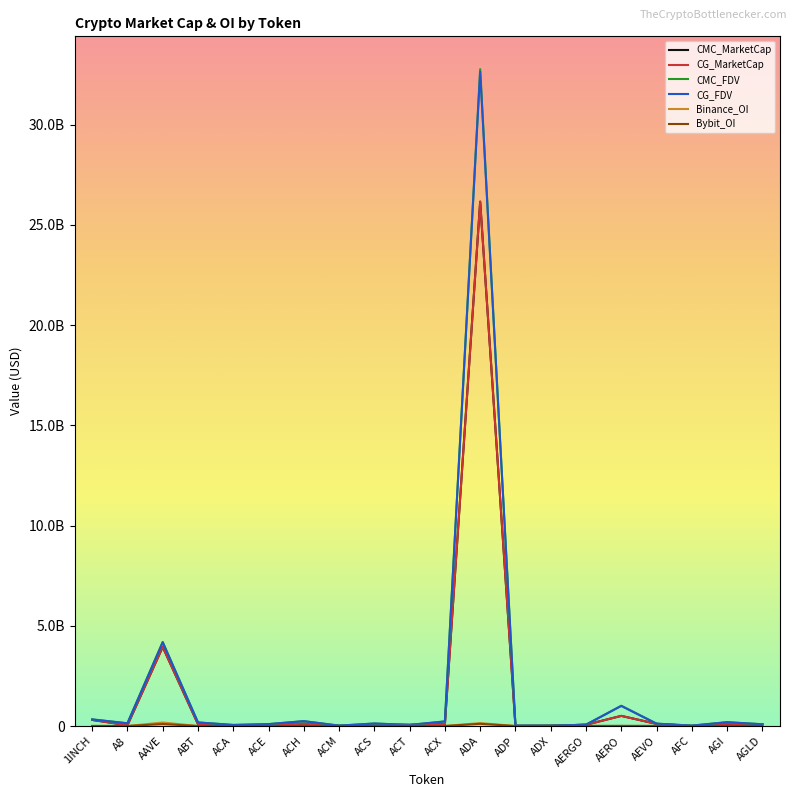

What is the difference between the highest and lowest values at A8?

136364671